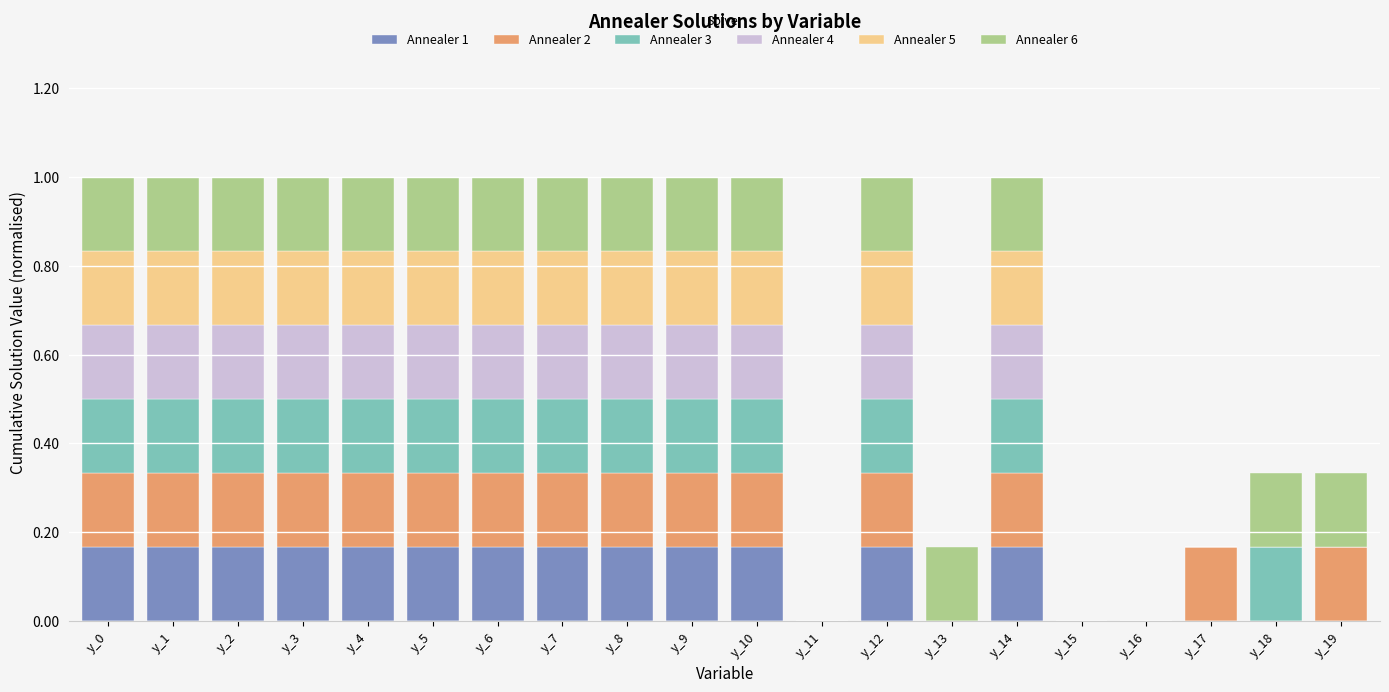

What is the sum of the Annealer 1 values at y_1 and y_10?

0.3